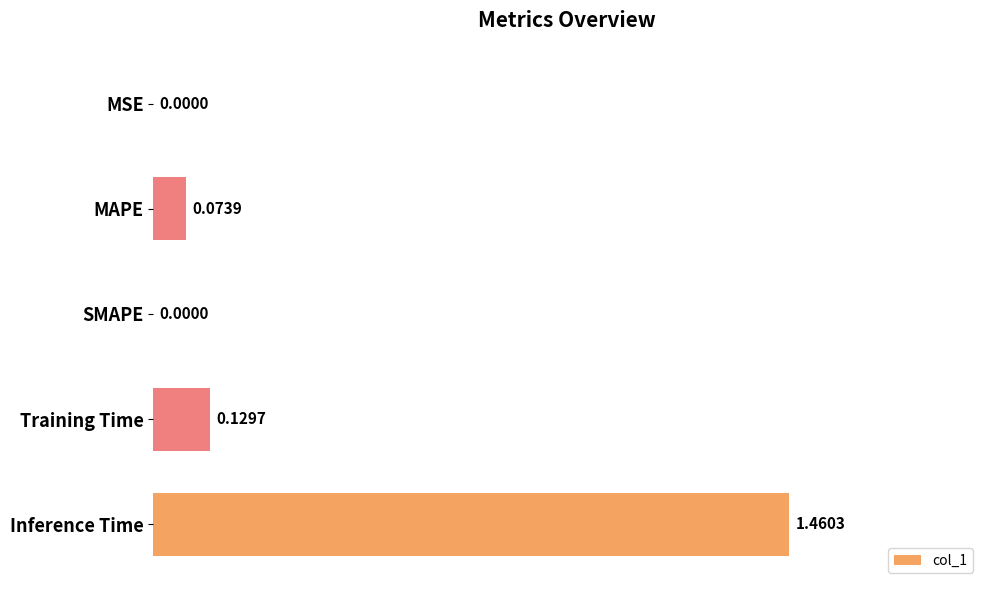

Which category has the highest value across all series?

Inference Time